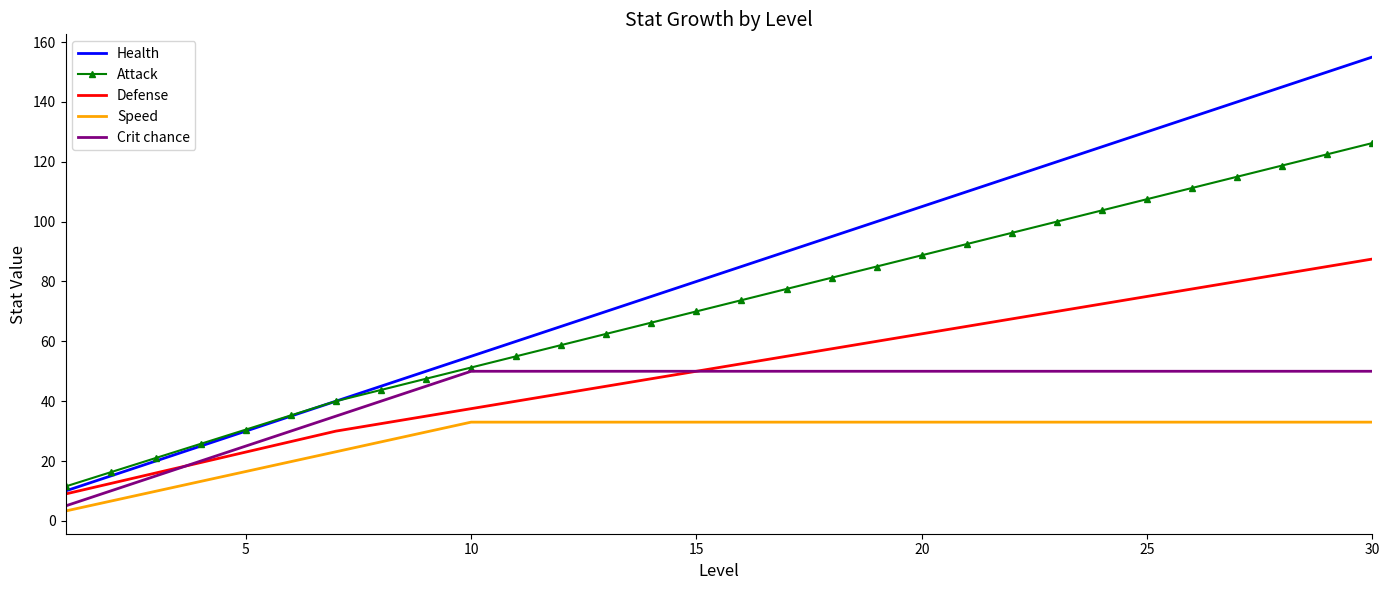

Which series has the widest spread of values?

Health